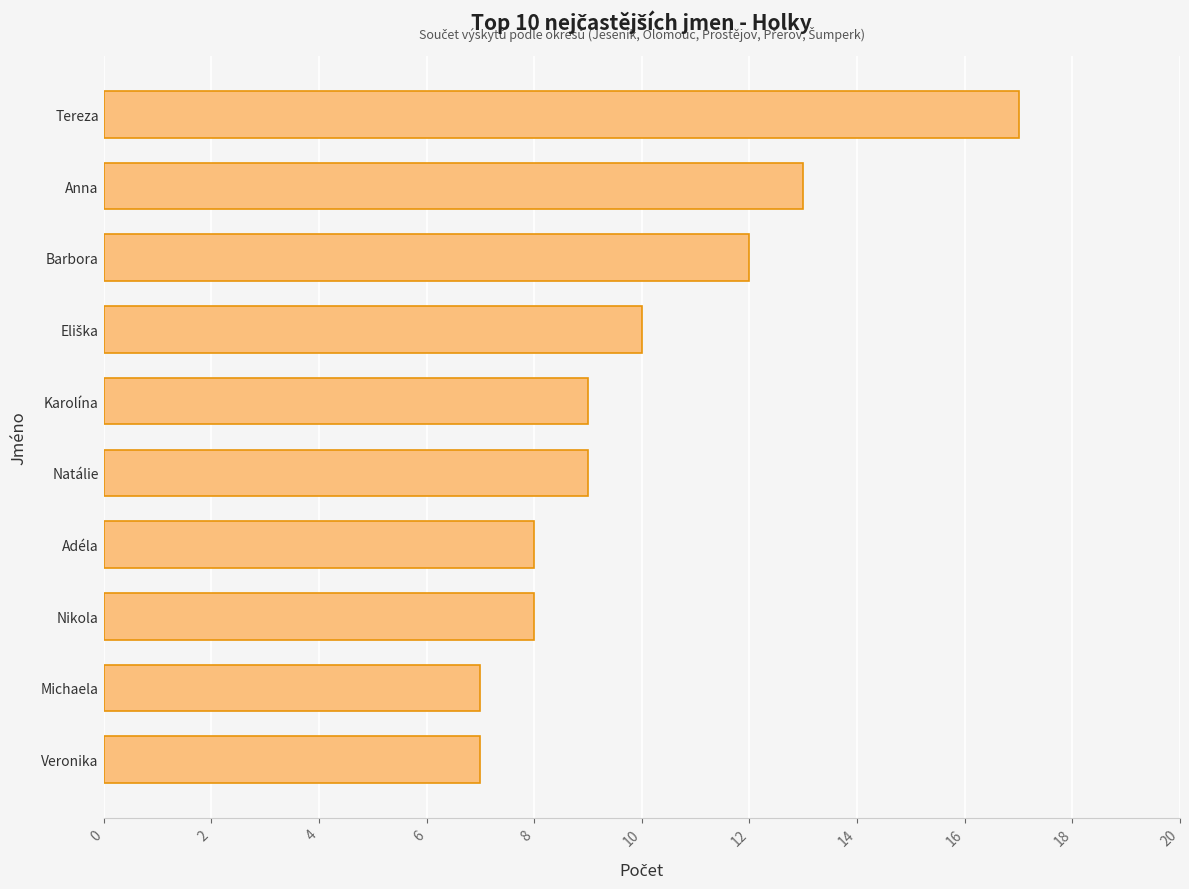

Reading bottom to top, what are all the values shown in this chart?

7	7	8	8	9	9	10	12	13	17